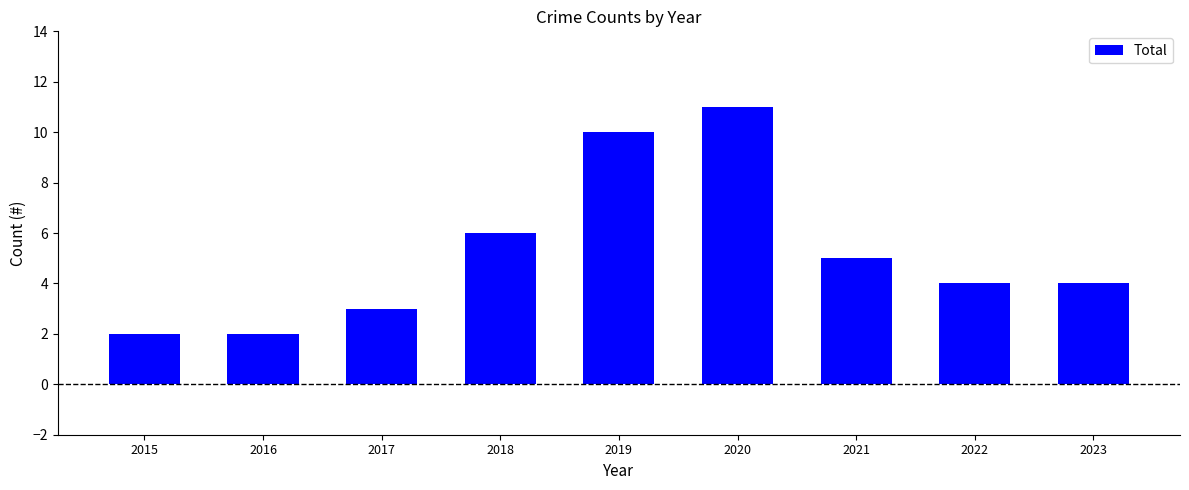

How many bars are there in total?

9